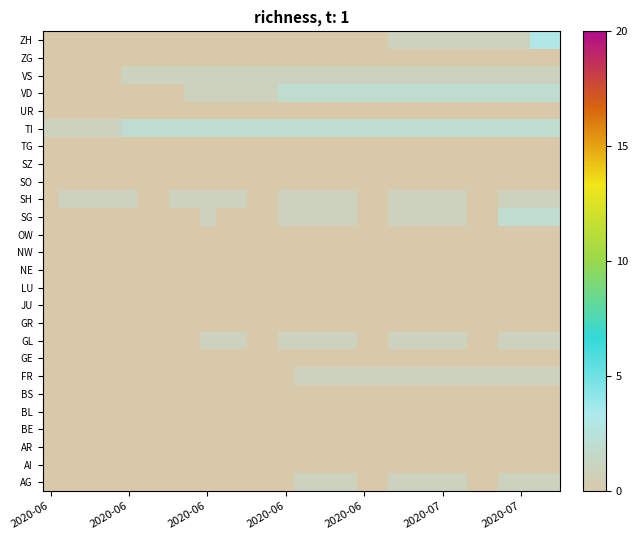

Which series has the largest total across all categories?

TI